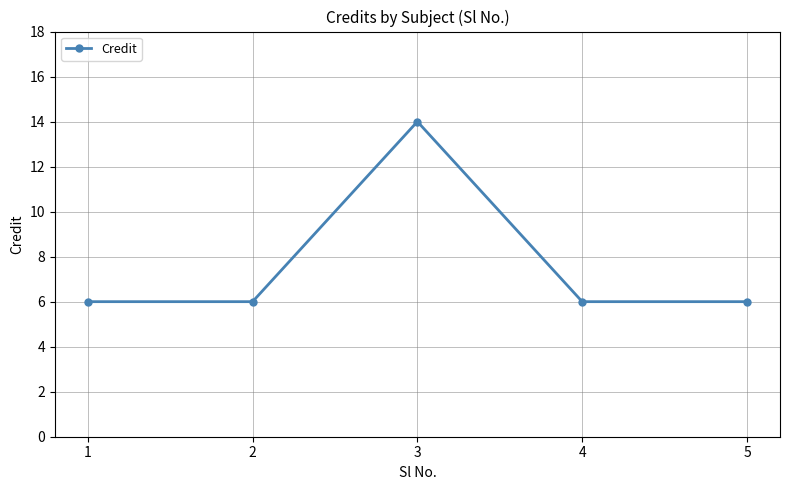

At which category does the data reach its first local peak?

3